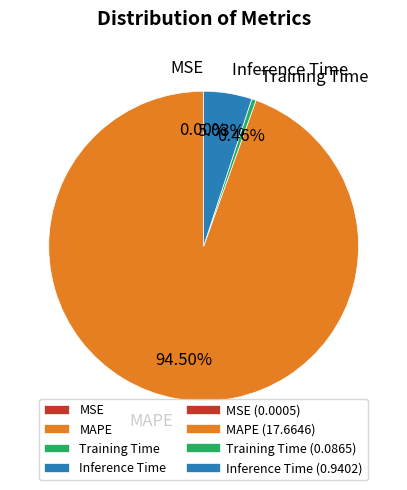

Which has a higher value, Training Time or Inference Time?

Inference Time